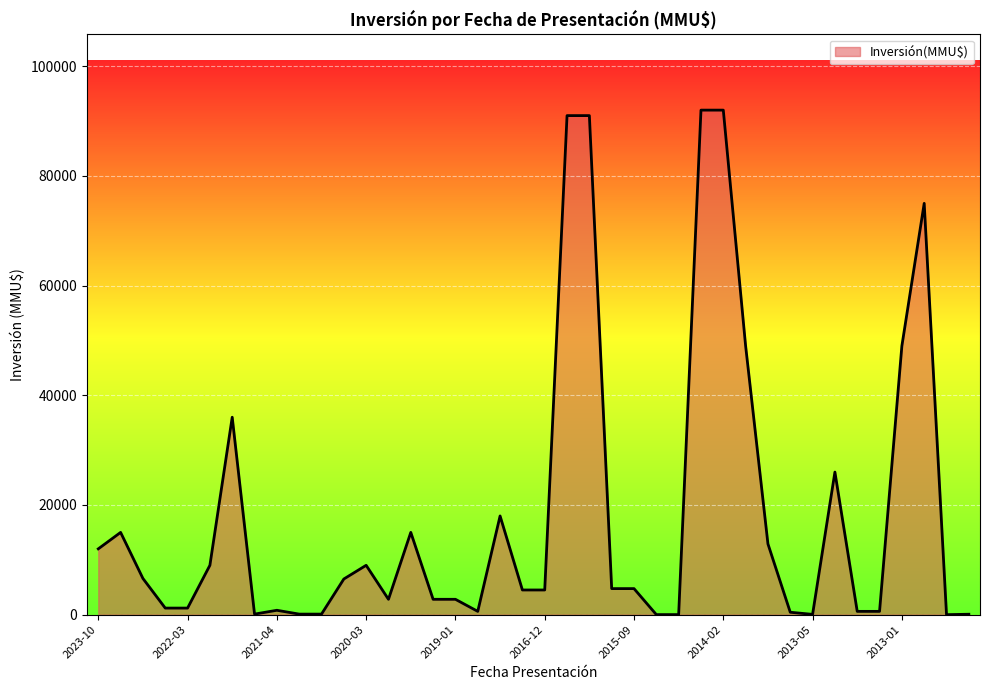

What is the difference between the maximum and minimum values?

92000